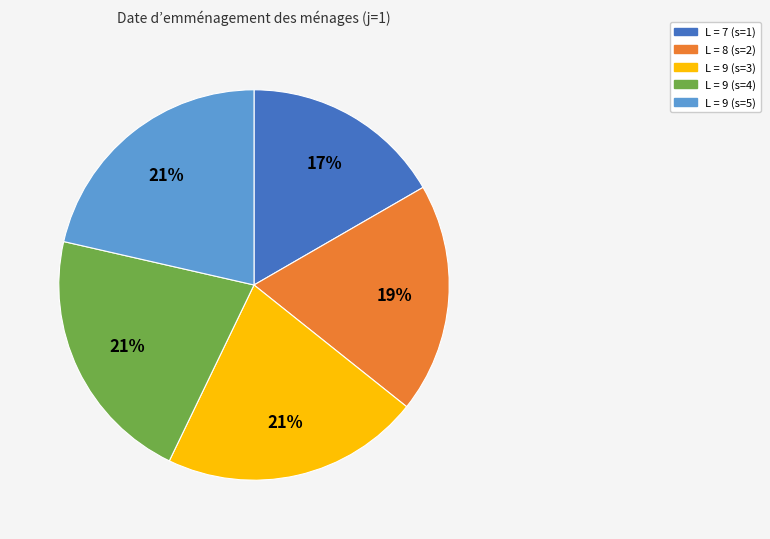

True or false: L = 8 (s=2) accounts for 19% of the total.

True